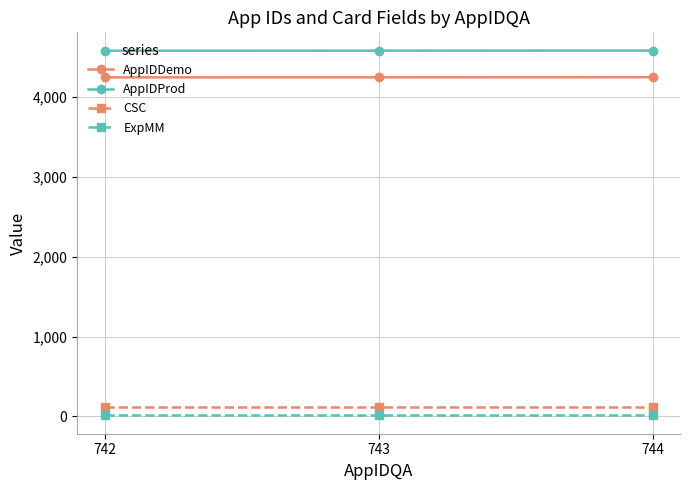

Which series has the largest total across all categories?

AppIDProd